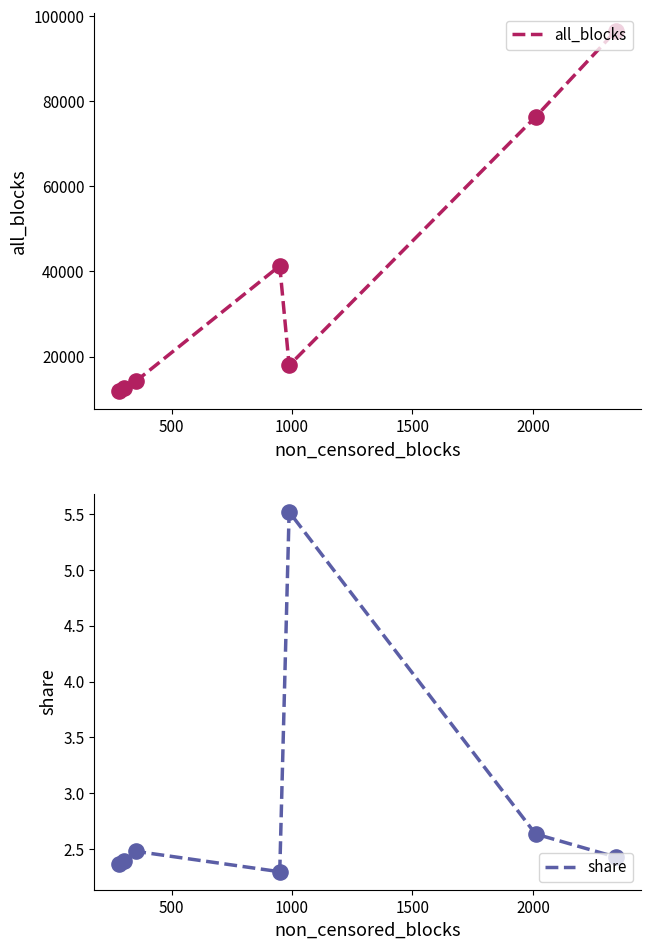

What are all the series names shown in the legend?

all_blocks, share